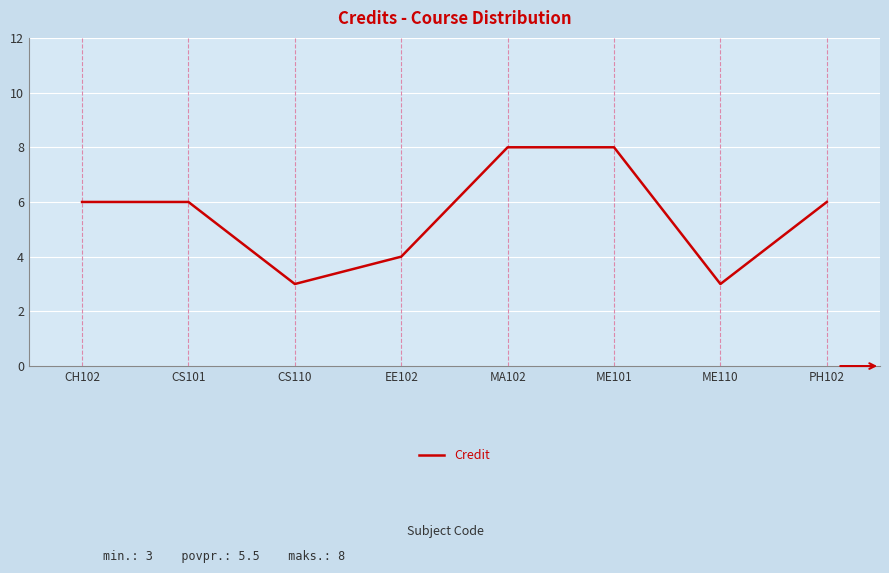

Reading right to left, extract all data points from this chart.

6	3	8	8	4	3	6	6